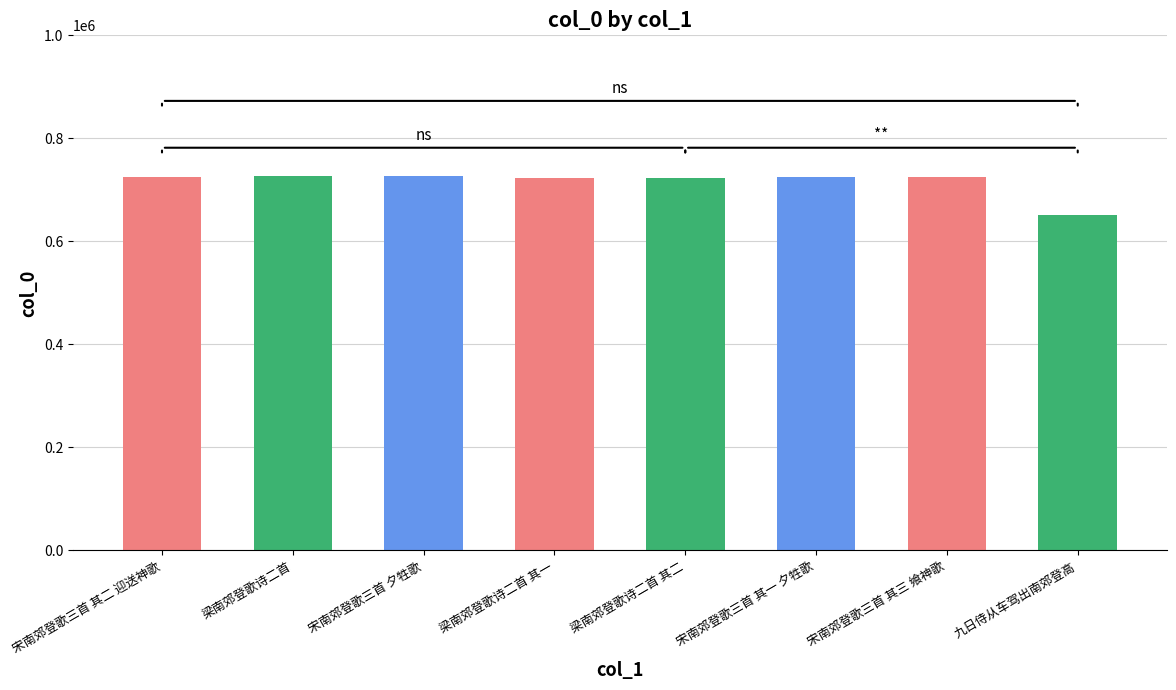

What is the change in value from 梁南郊登歌诗二首 其一 to 九日侍从车驾出南郊登高?

-72844